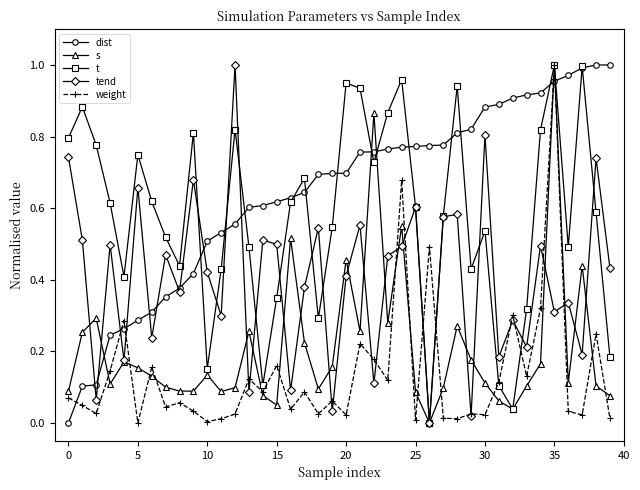

How many positive values does the dist series have?

39